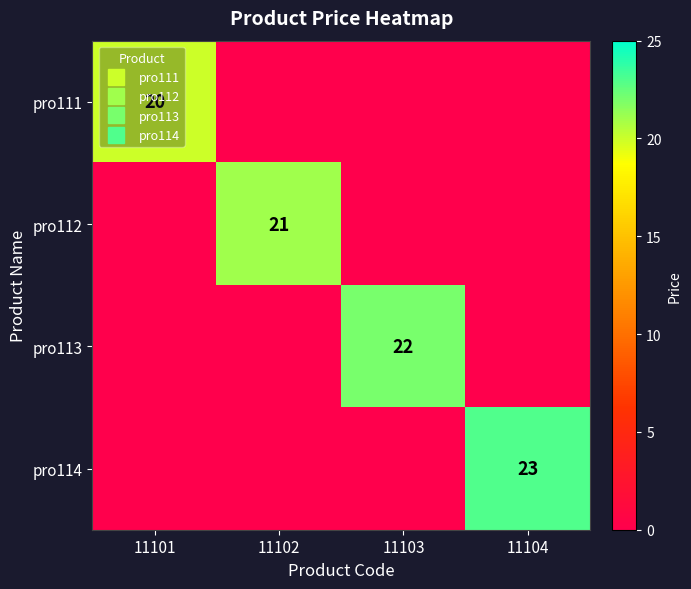

Which series has the largest range (max minus min)?

pro114